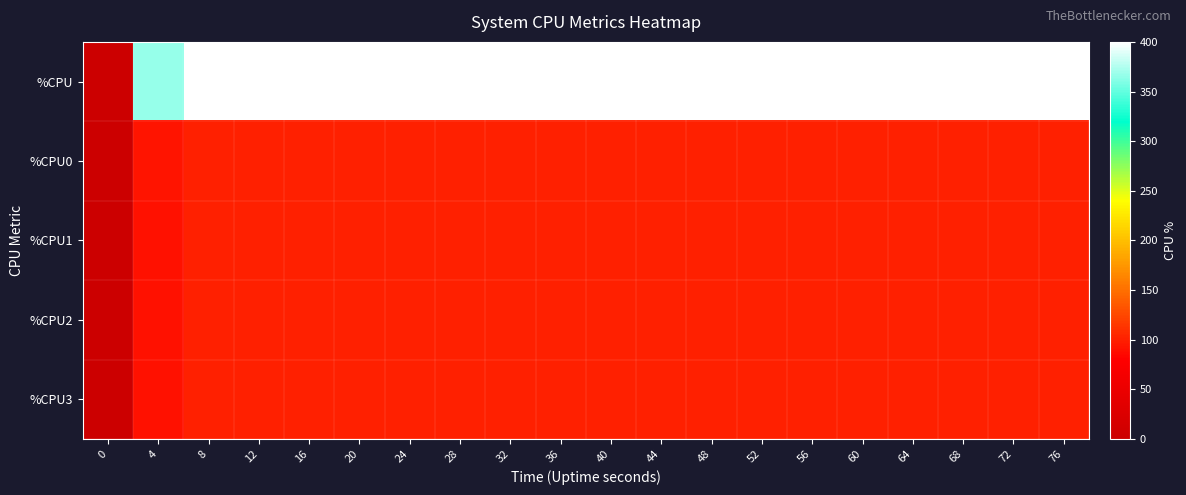

Which series has the widest spread of values?

%CPU